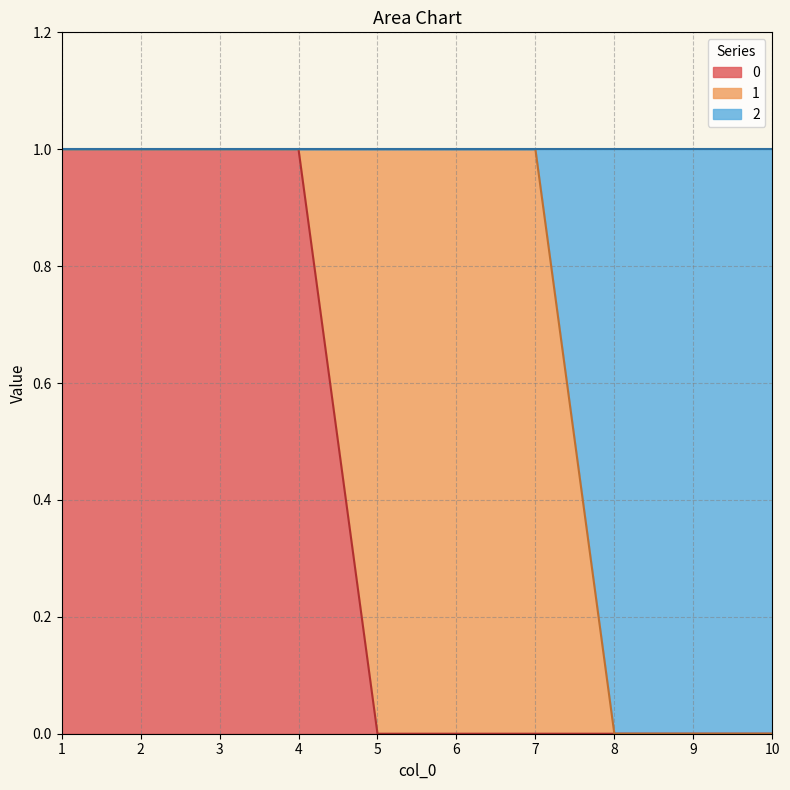

The value of 2 at 6 is 2. True or false?

False